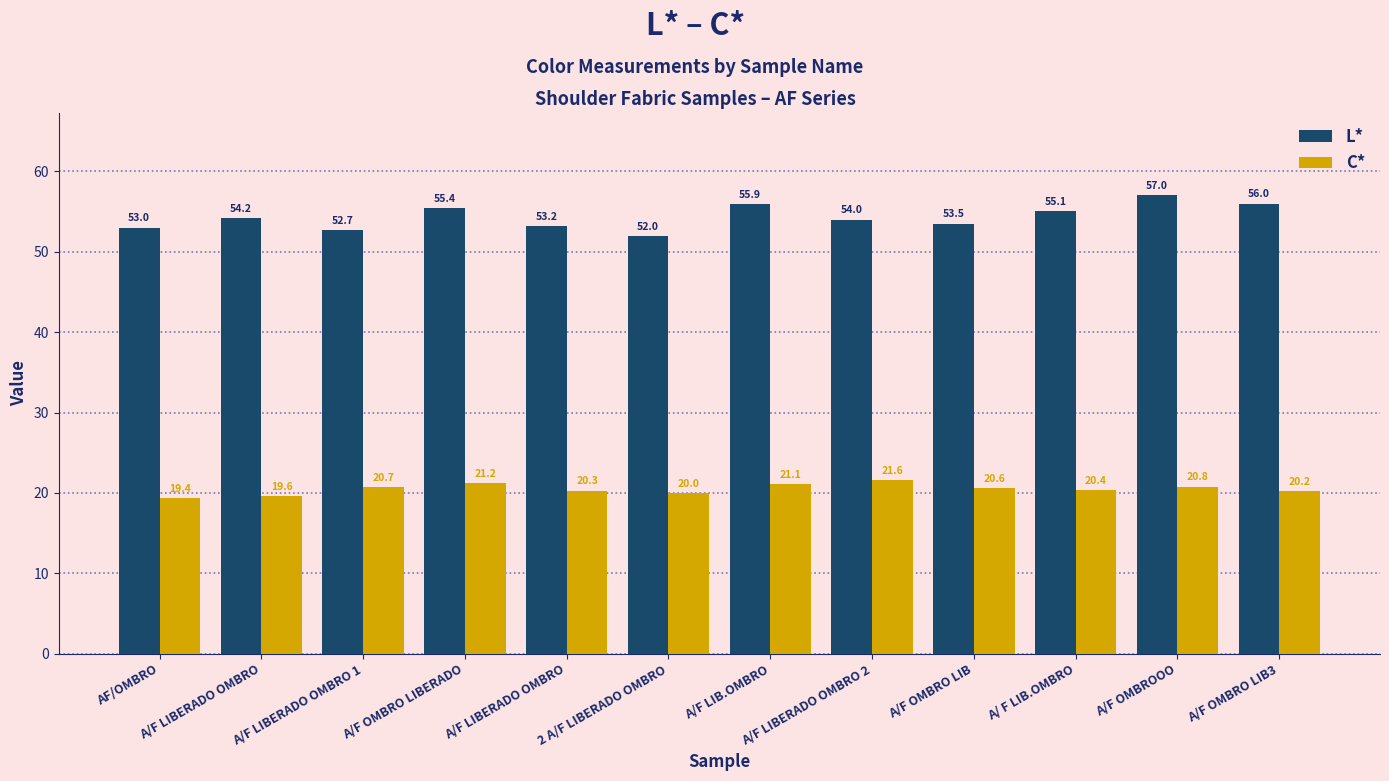

Count the number of categories in the chart.

12